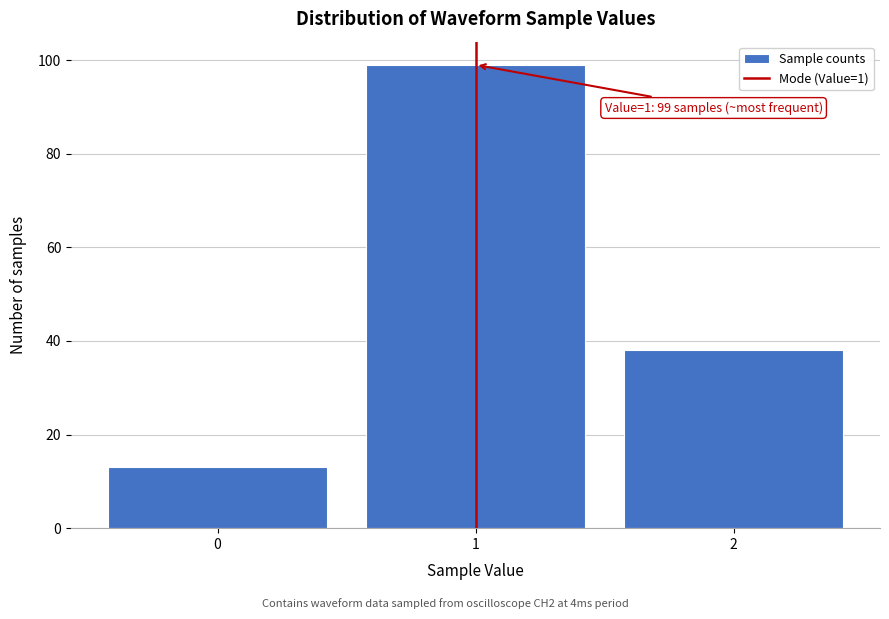

Which range on the x-axis has the tallest bar?

0.5 to 1.5